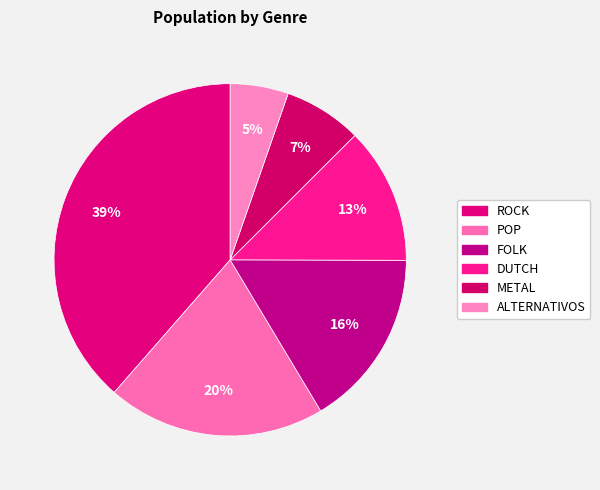

How many slices are in this pie chart?

6